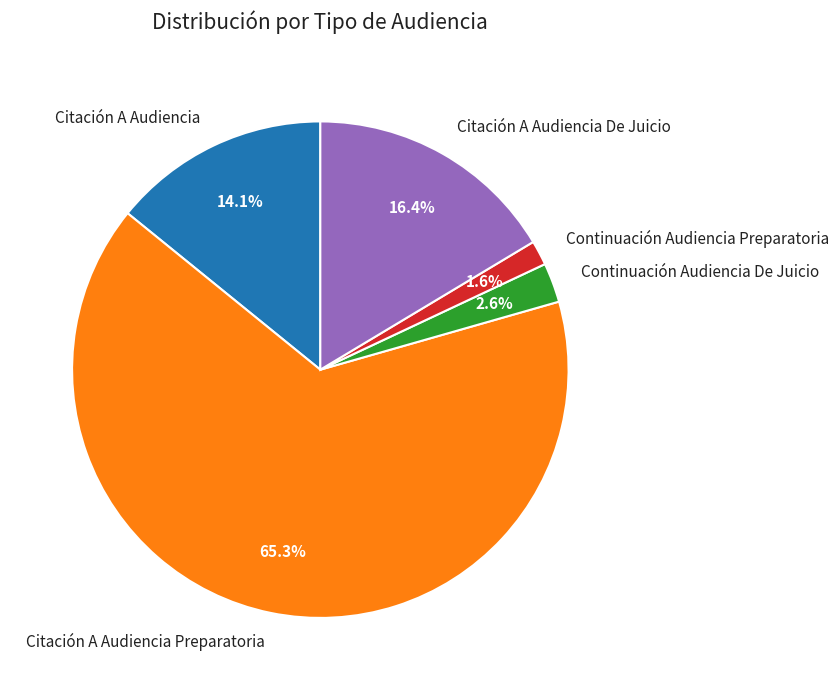

Combined, what portion of the pie is Citación A Audiencia Preparatoria and Citación A Audiencia De Juicio?

81.7%